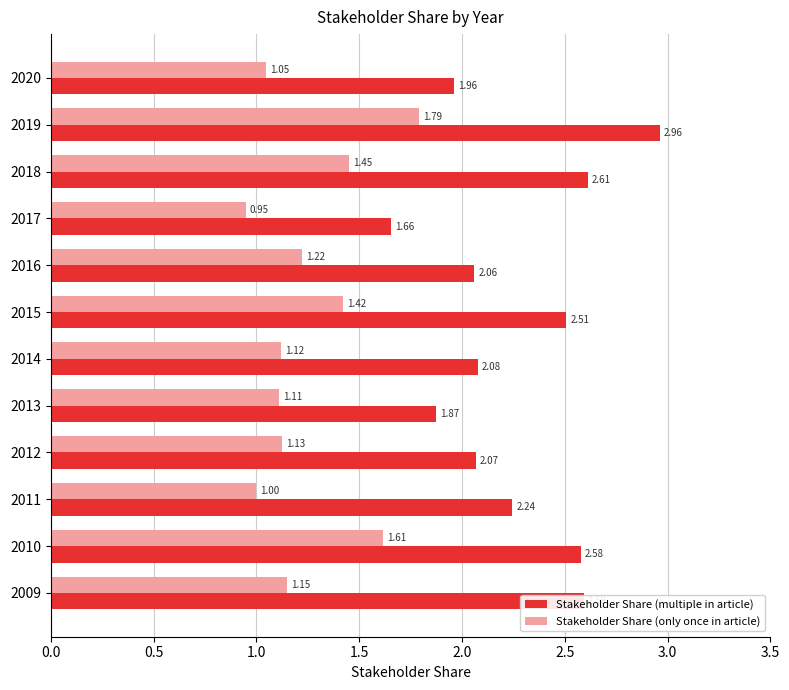

List the series in order of their peak value, lowest first.

Stakeholder Share (only once in article), Stakeholder Share (multiple in article)